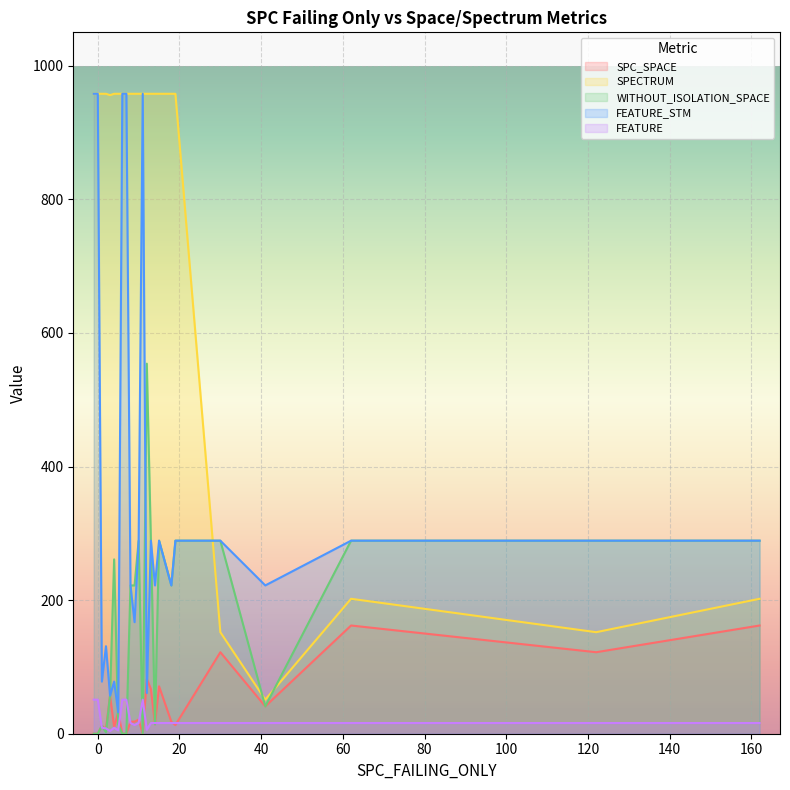

Which category has the lowest value in the FEATURE series?

3